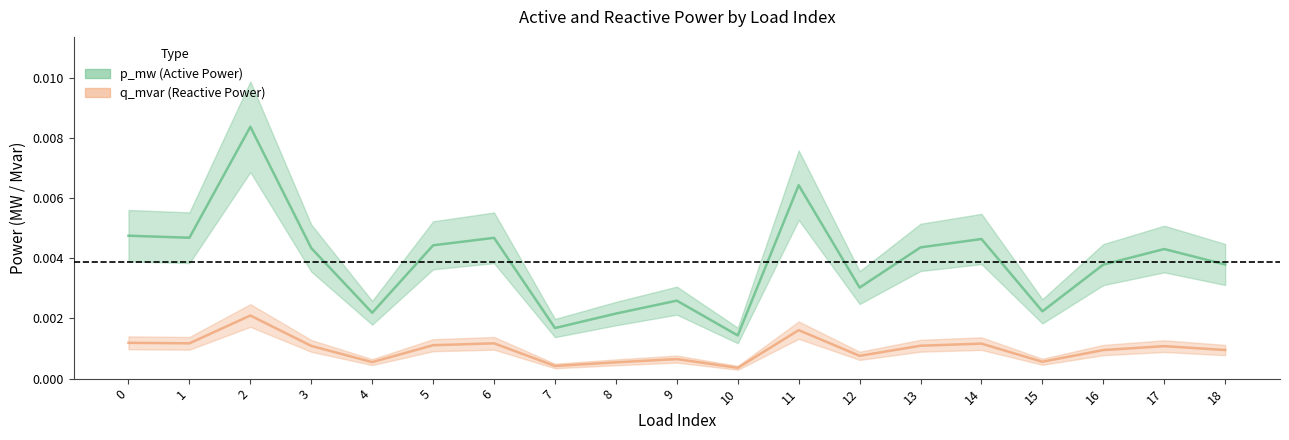

At which category does the chart reach its peak across all series?

2